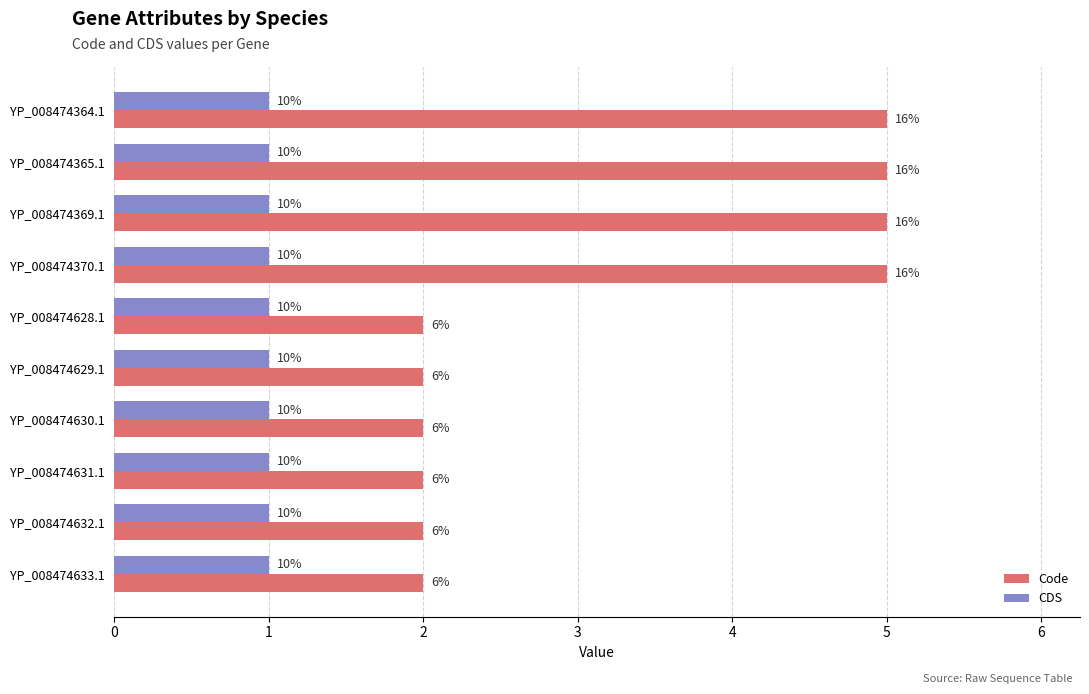

Which series has the largest total across all categories?

Code